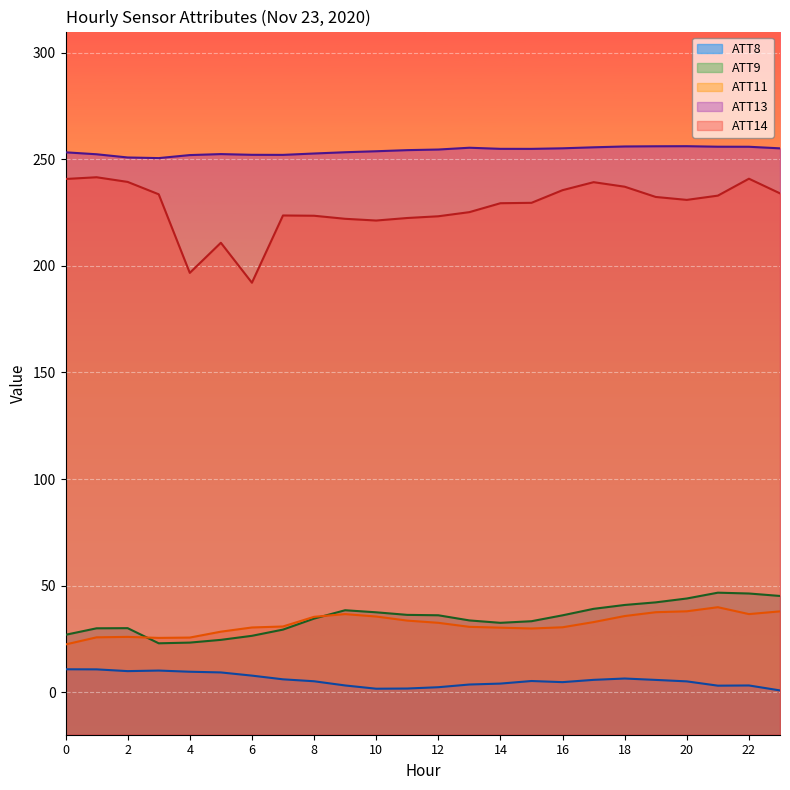

What is the spread (max minus min) of values at 2?

241.1